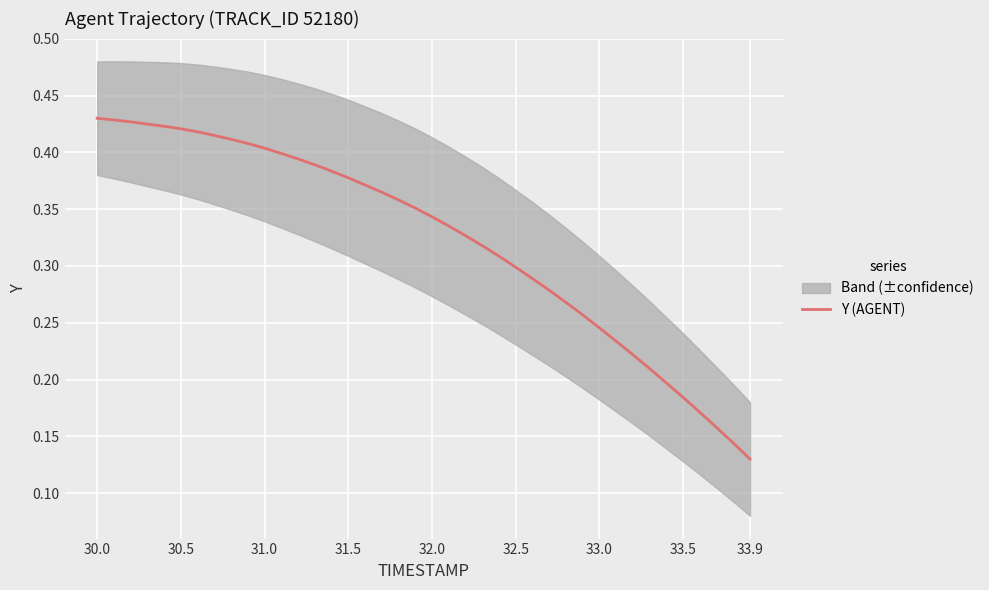

What is the value of the 1st point from the left?

0.4